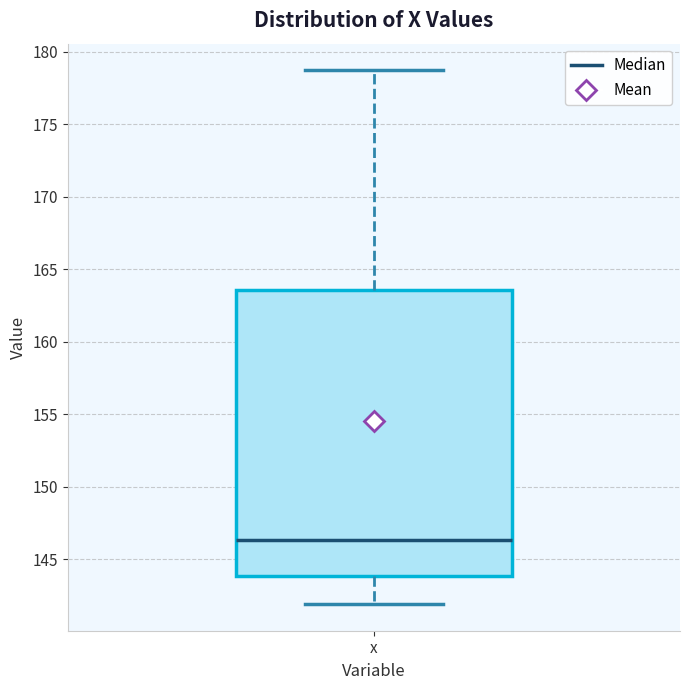

Transcribe this box plot: give where the median line is, the range the box spans, and where the two whiskers end, as read against the y-axis. The values are not printed on the chart, so give them approximately, as read against the axis.

median 146.5, box 144.0 to 163.5, whiskers 142.0 to 178.5